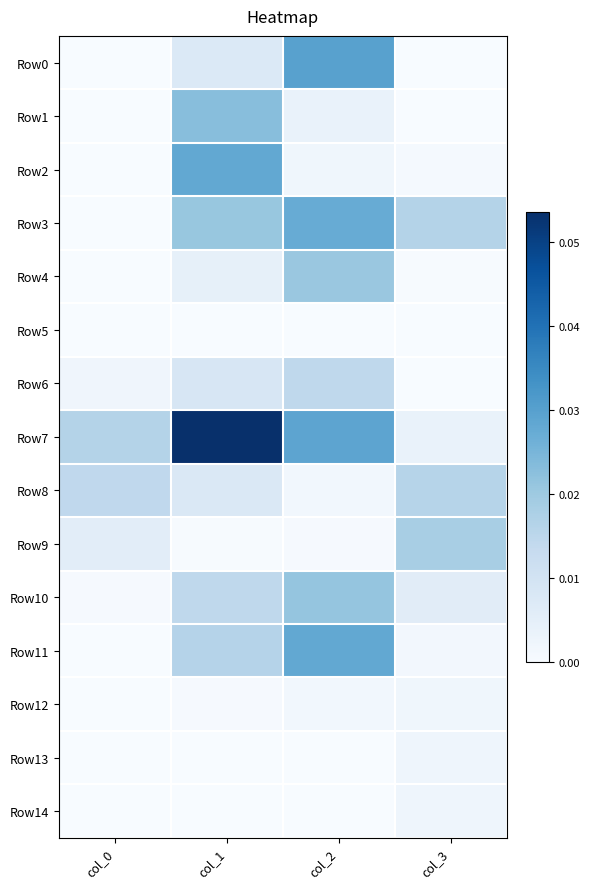

How many data points does each series have?

4